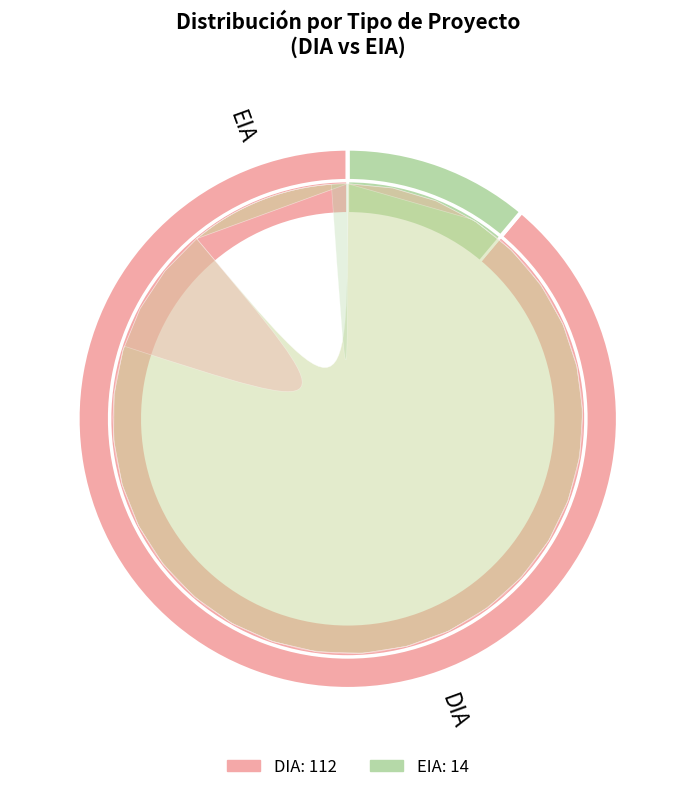

To the nearest percent, what is the difference between the EIA and DIA slice percentages?

78%